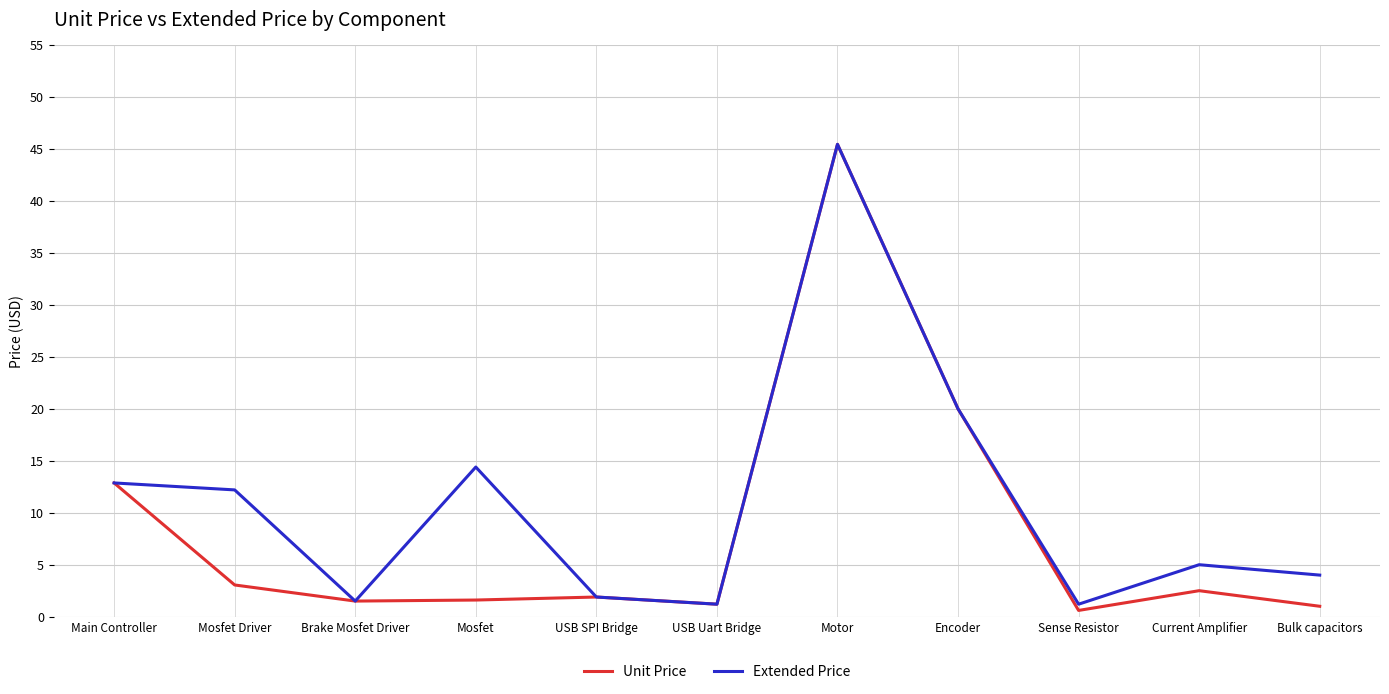

Which series has the largest total across all categories?

Extended Price